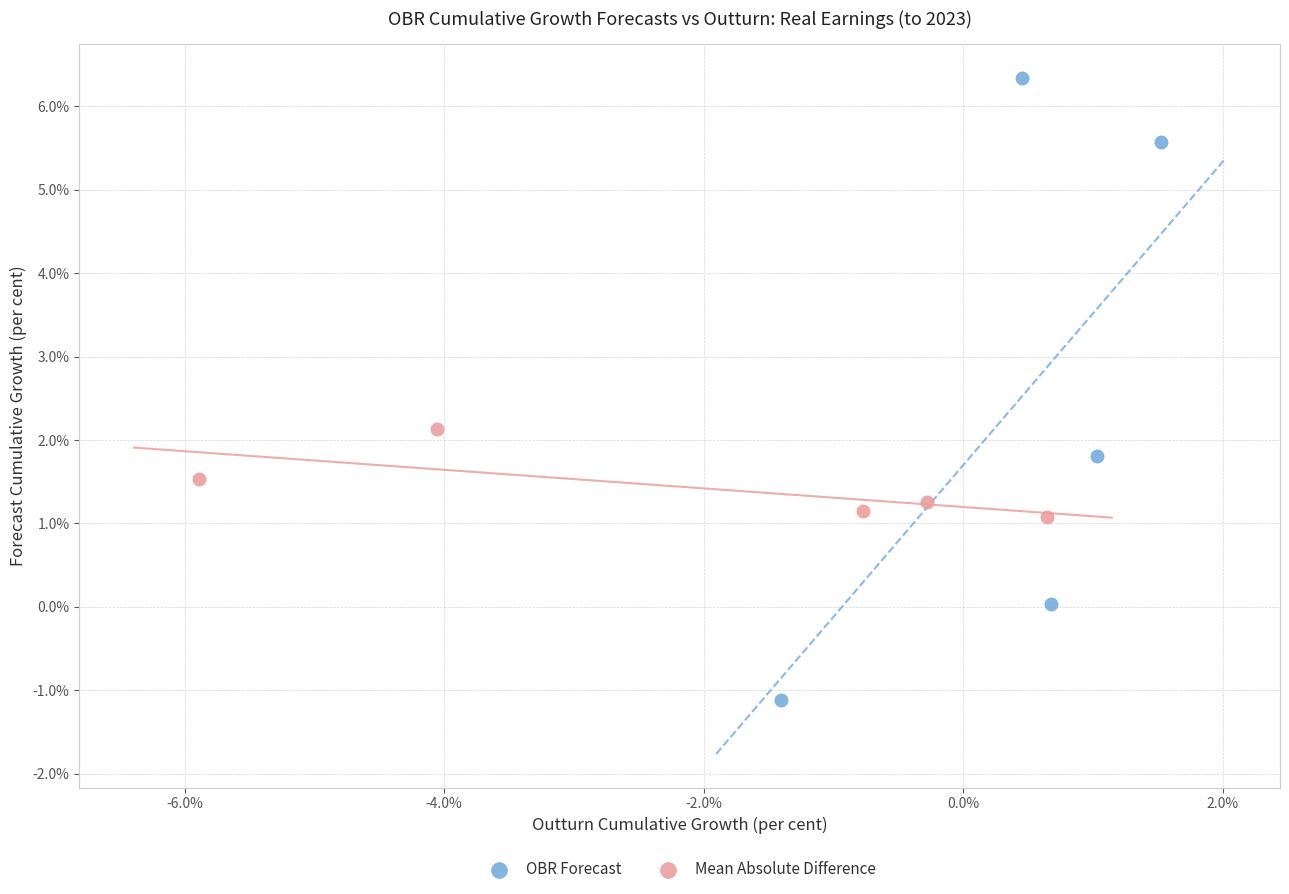

Which series has the largest Y range (max minus min)?

OBR Forecast